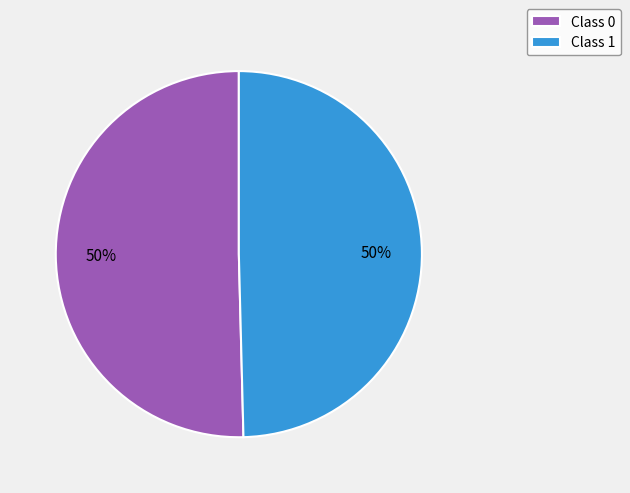

To the nearest percent, what is the combined percentage of Class 1 and Class 0?

100%